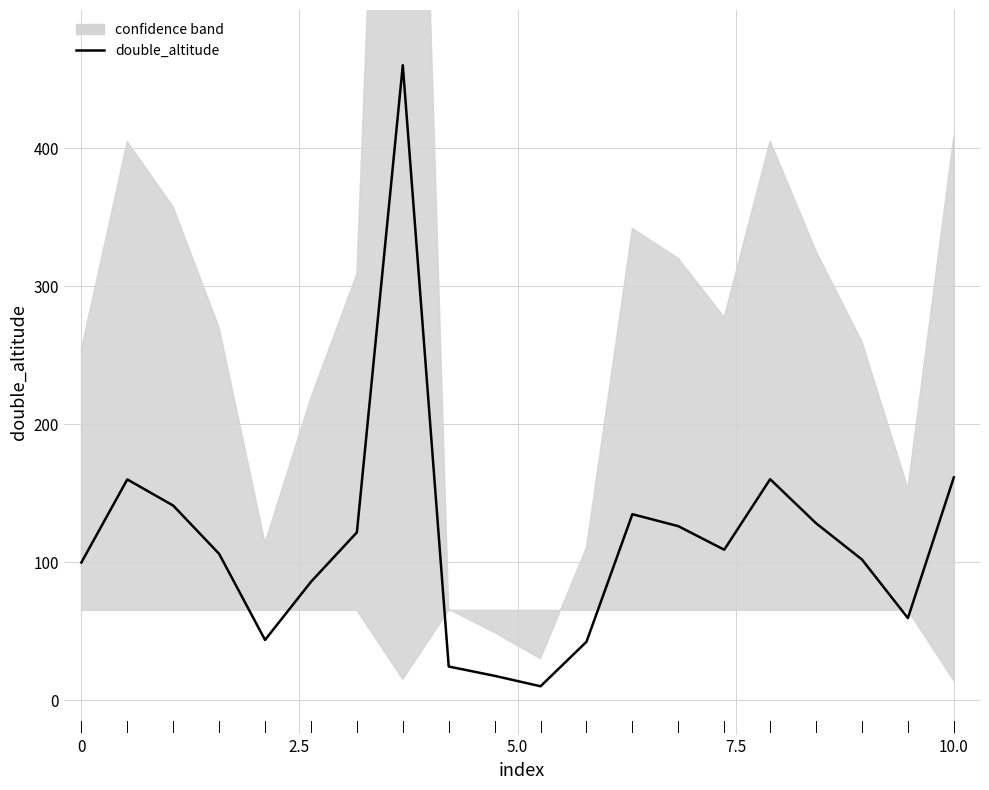

How many points are lower than both their immediate neighbors (excluding endpoints)?

4